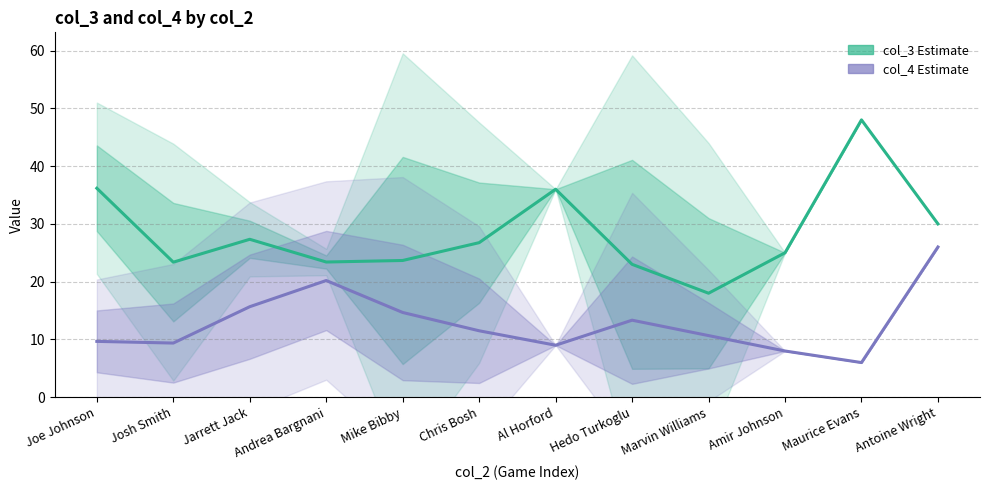

At which label is col_3 (Estimate) closest to 33?

Al Horford